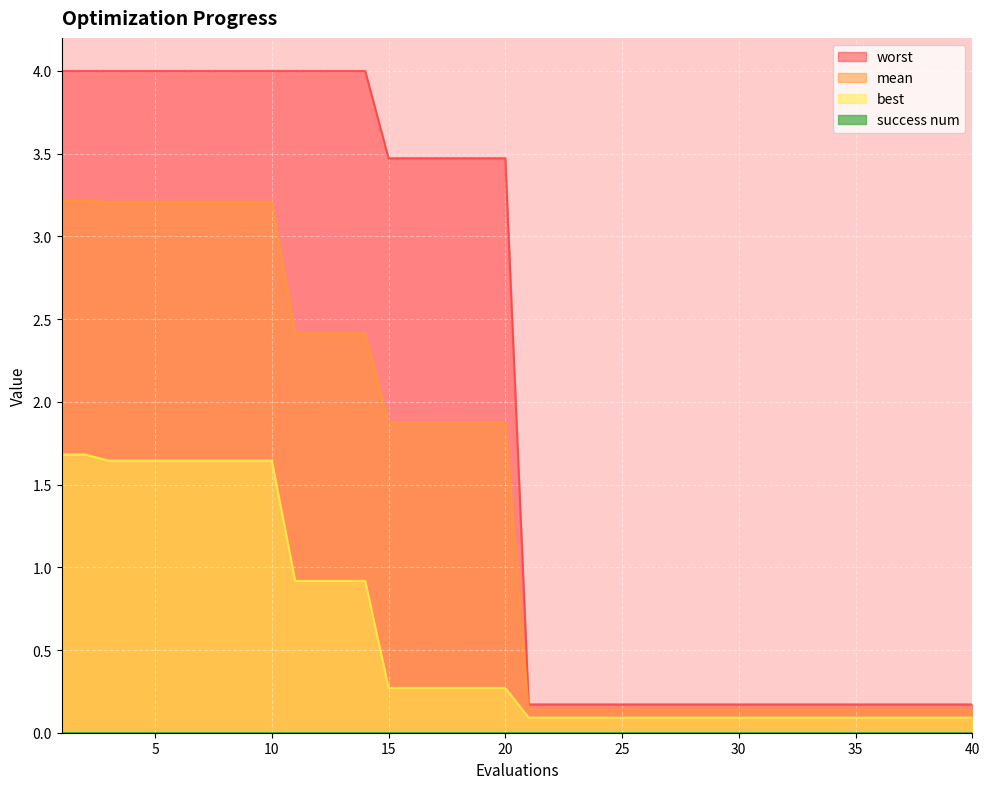

What is the total value across all series at 10?

8.9